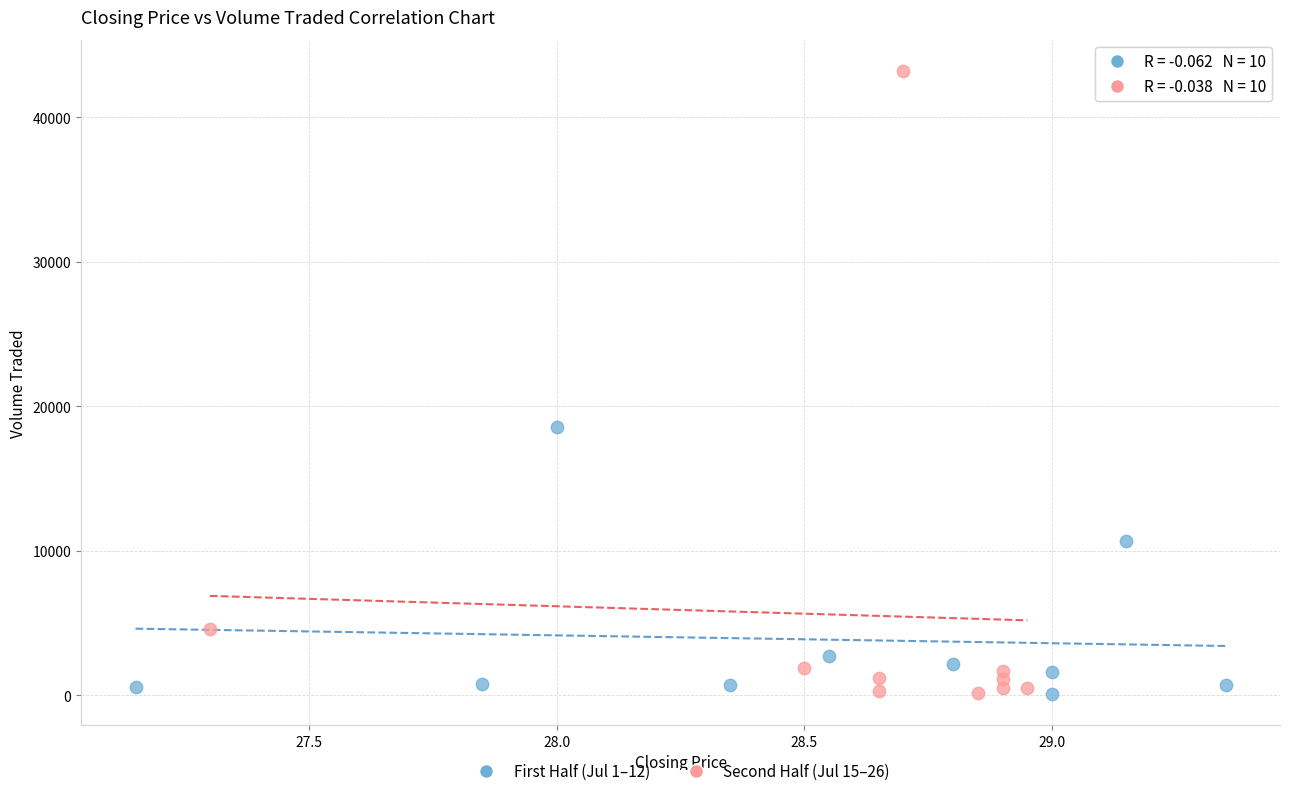

Which series has the largest Y range (max minus min)?

Second Half (Jul 15–26)